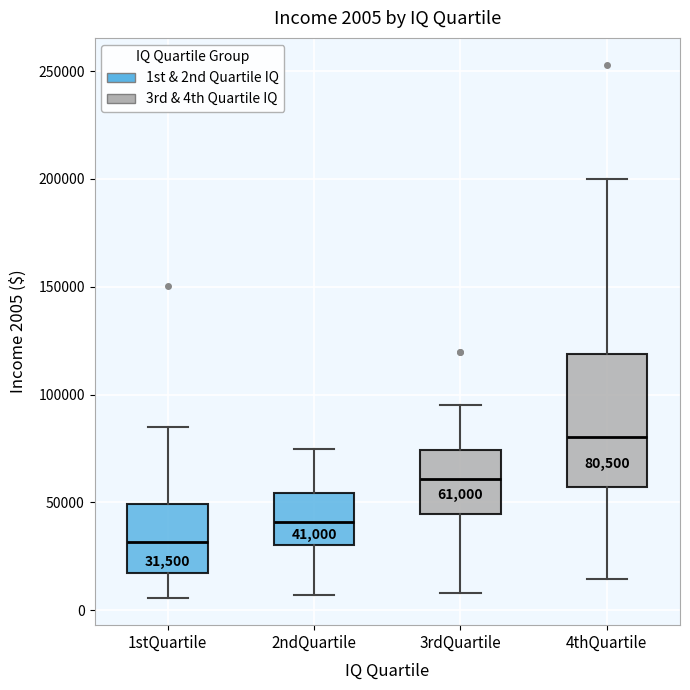

Which box has the highest median line?

4thQuartile